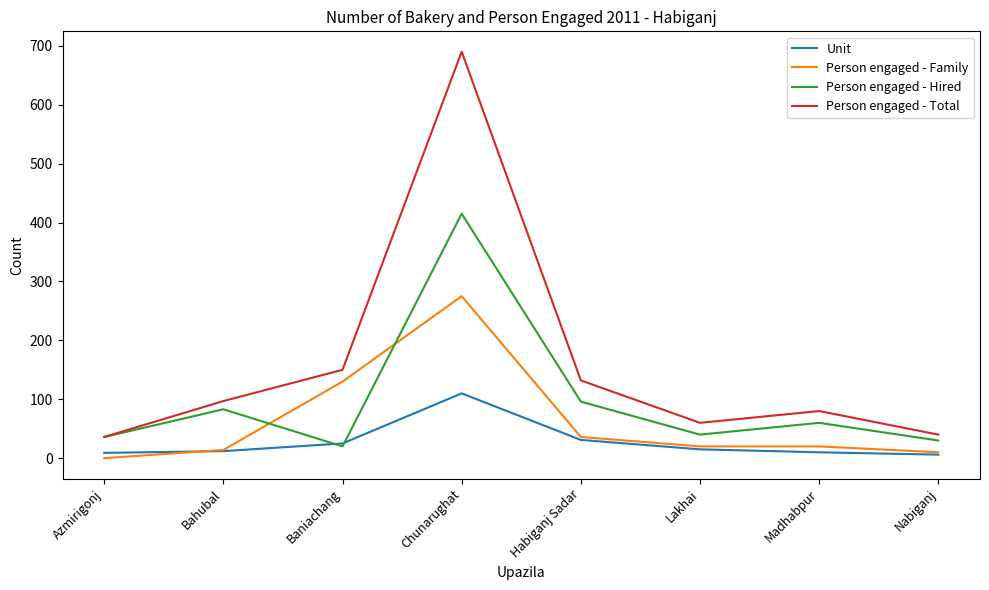

List the series in order of their overall mean, highest first.

Person engaged - Total, Person engaged - Hired, Person engaged - Family, Unit